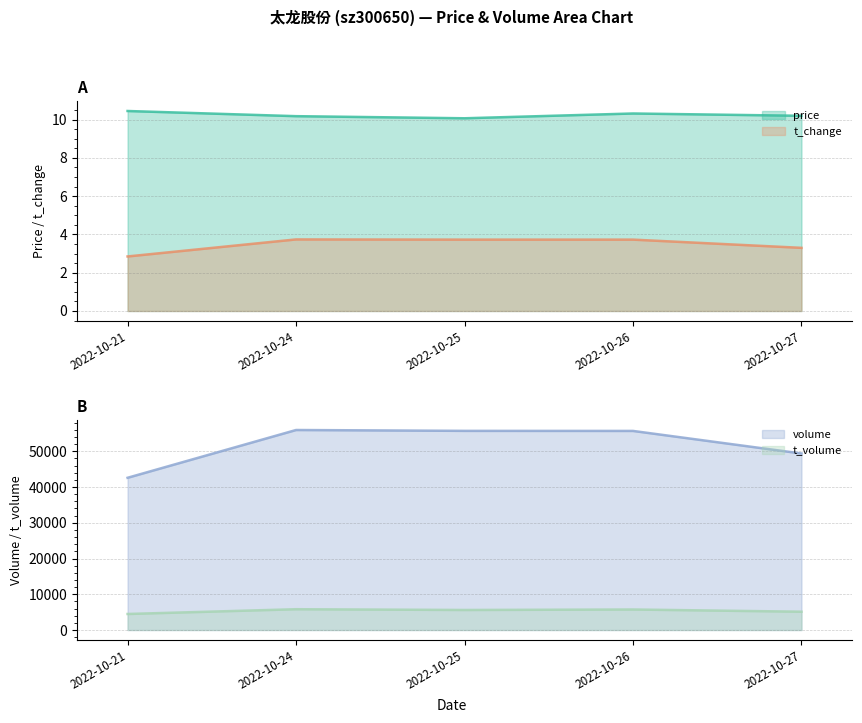

Is it true that t_change equals 1.6 at 2022-10-27?

False